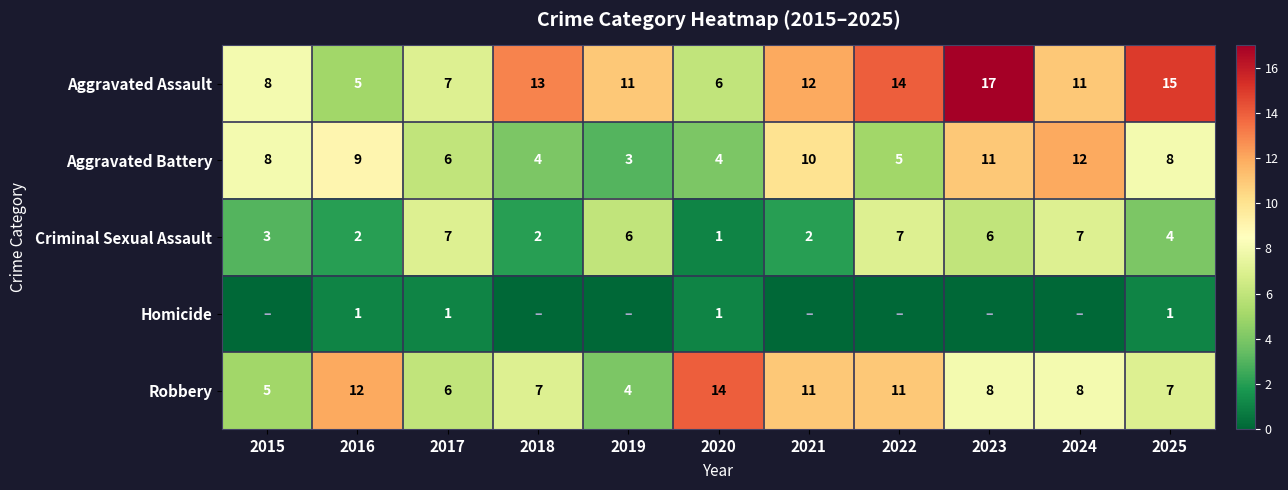

What is the sum of the Aggravated Battery values at 2017 and 2019?

9